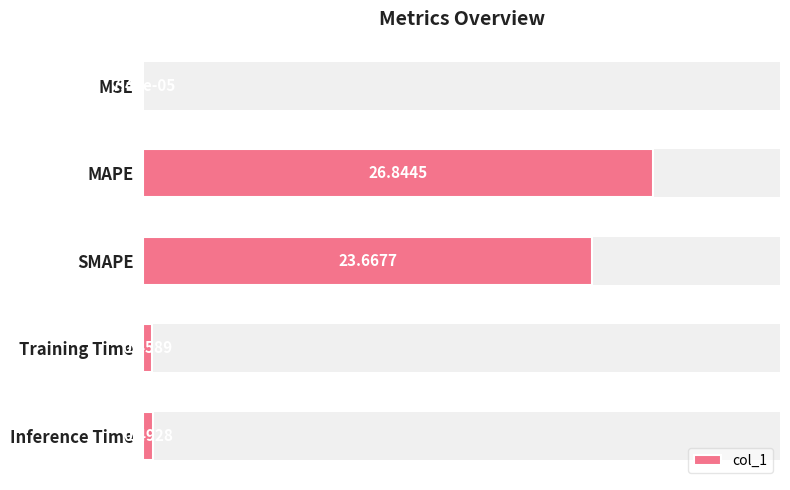

Is it true that the value at 3 is 0.5?

True